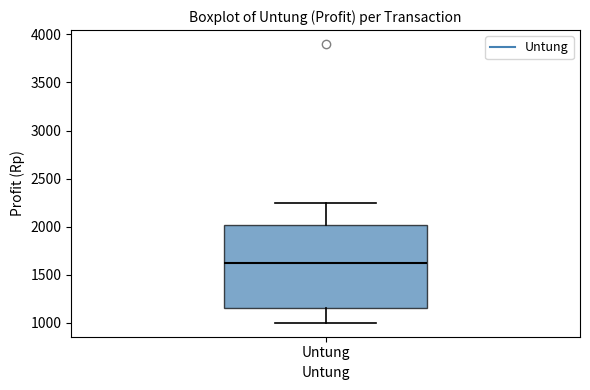

Transcribe this box plot: give where the median line is, the range the box spans, and where the two whiskers end, as read against the y-axis. The values are not printed on the chart, so give them approximately, as read against the axis.

median 1600, box 1150 to 2000, whiskers 1000 to 2250